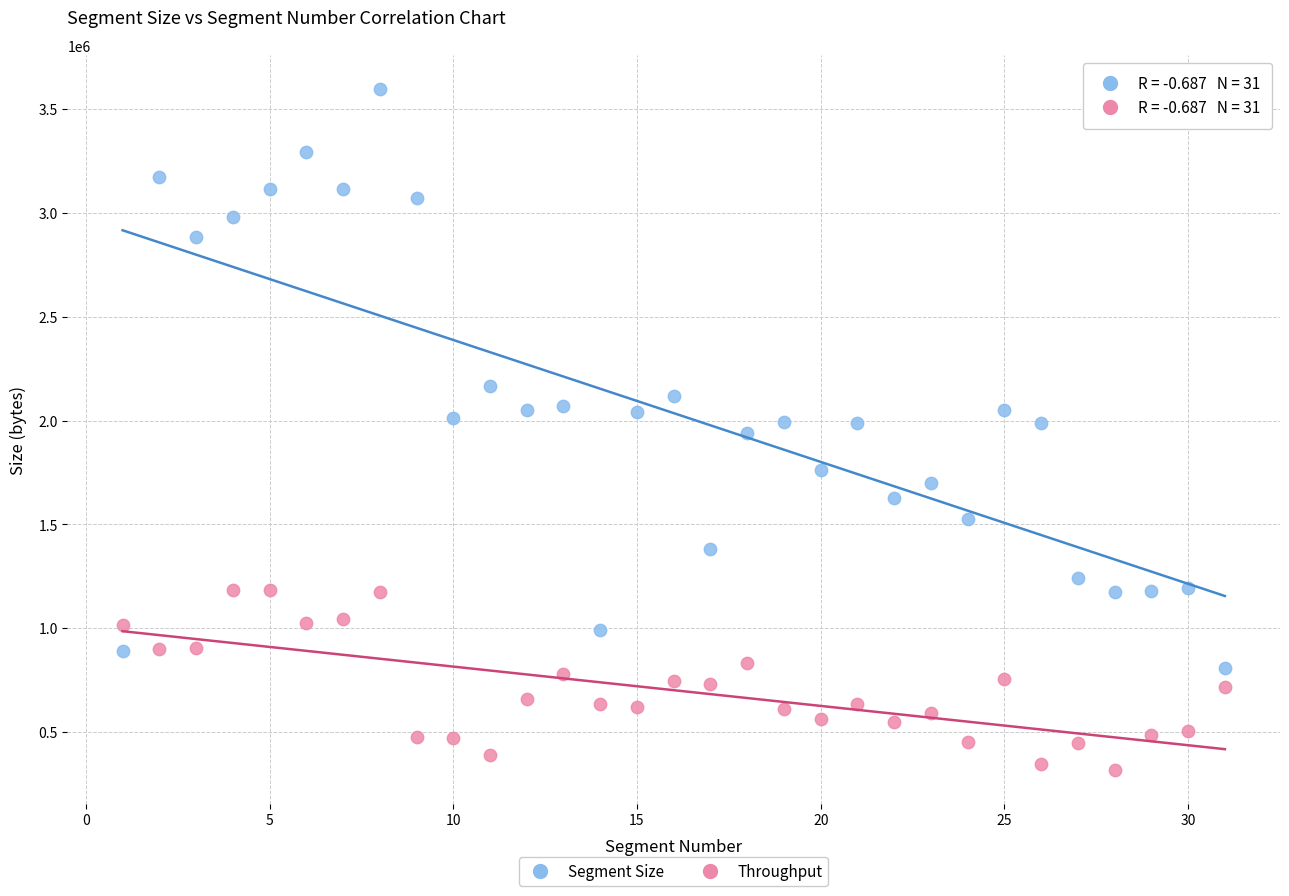

What is the X range (max minus min) for the scatter plot?

30.0